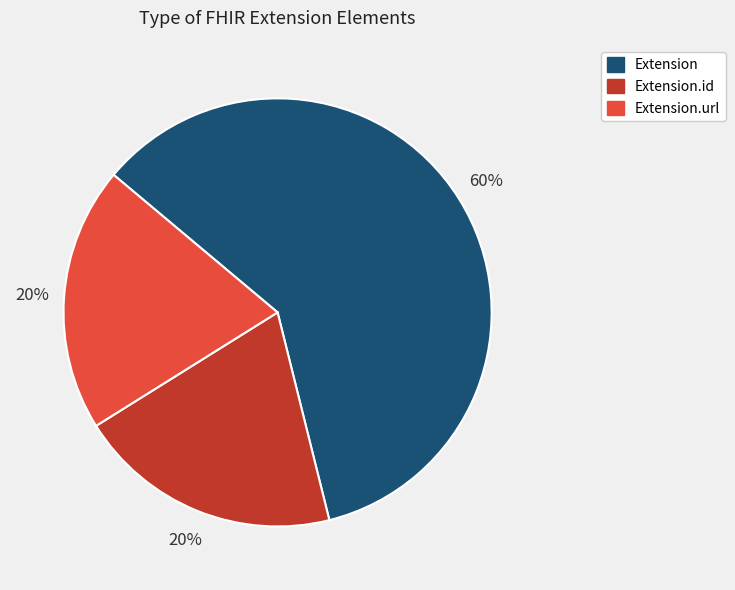

Count the number of slices in the pie.

3